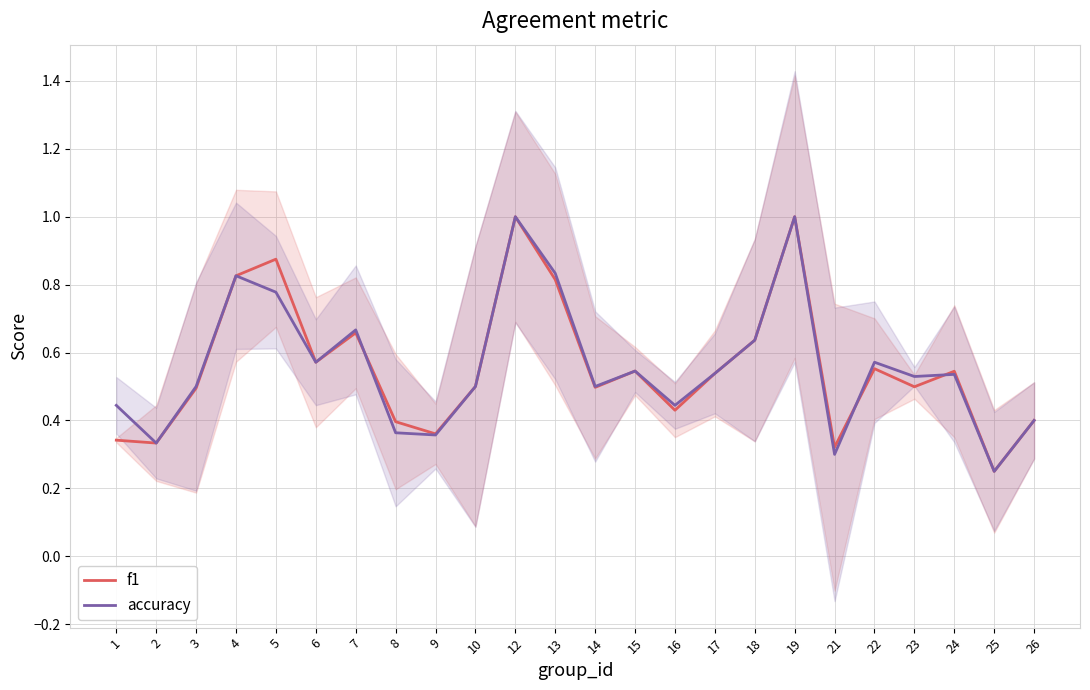

What is the difference between the second highest and minimum values in the accuracy series?

0.8